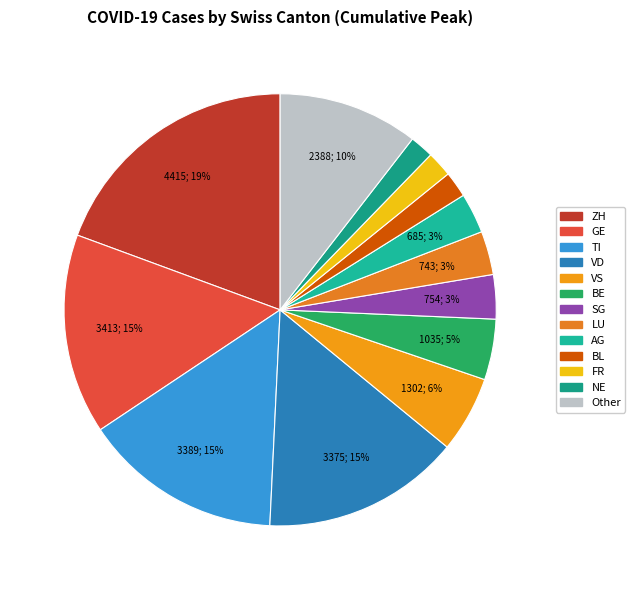

Count the number of slices in the pie.

13